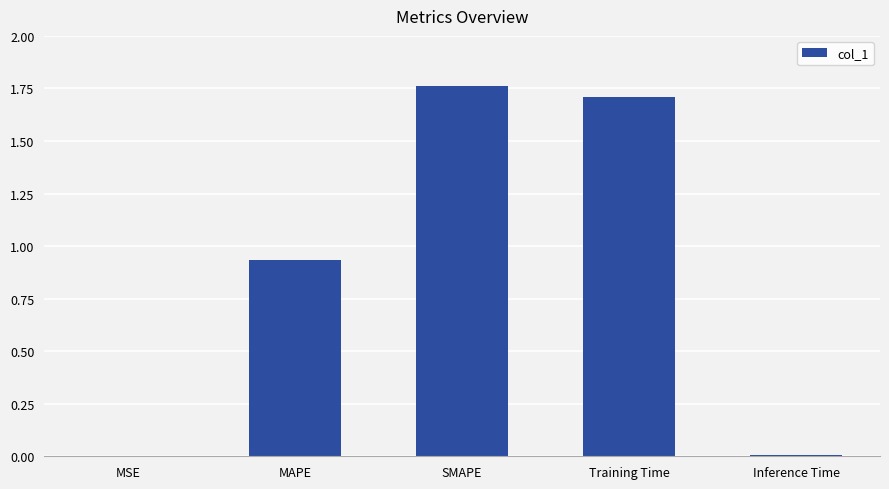

How many categories are shown in the chart?

5